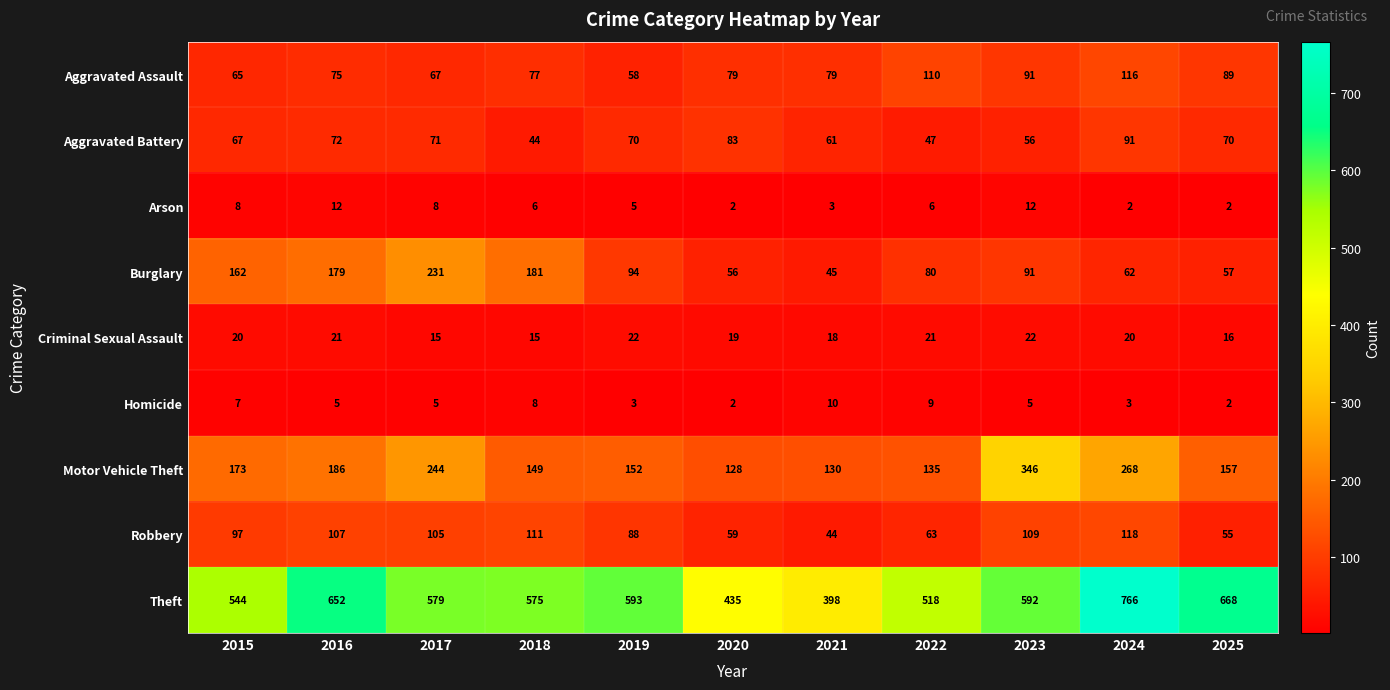

At which label does Homicide reach its peak?

2021